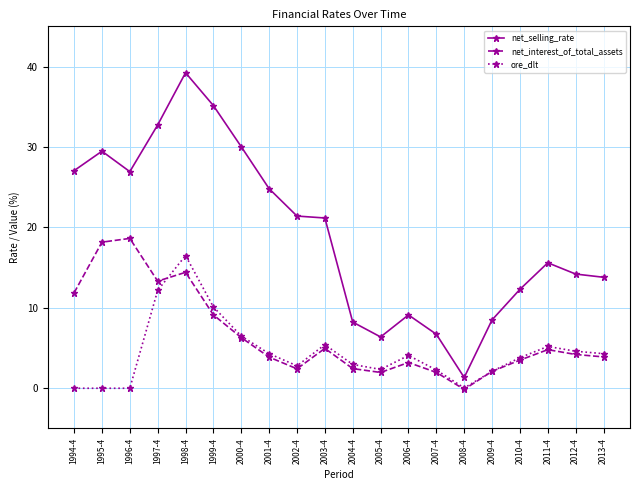

True or false: net_selling_rate and net_interest_of_total_assets cross at least once.

False